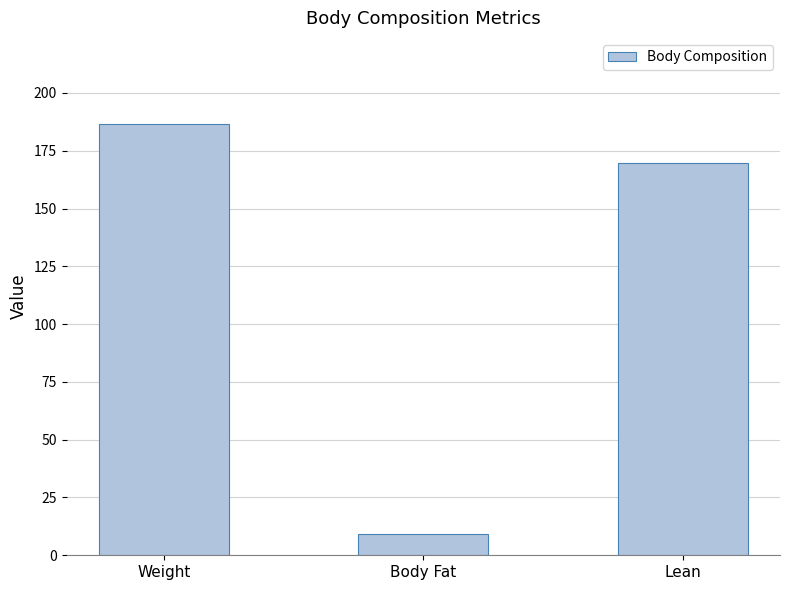

Count the number of values greater than 169.

2